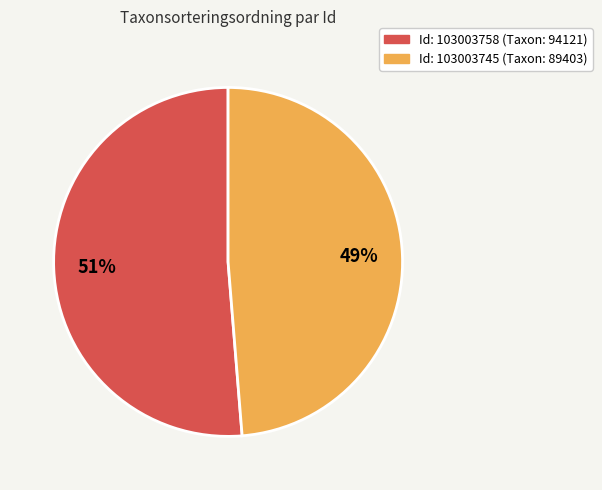

Which category has the biggest portion of the pie?

Id: 103003758 (Taxon: 94121)